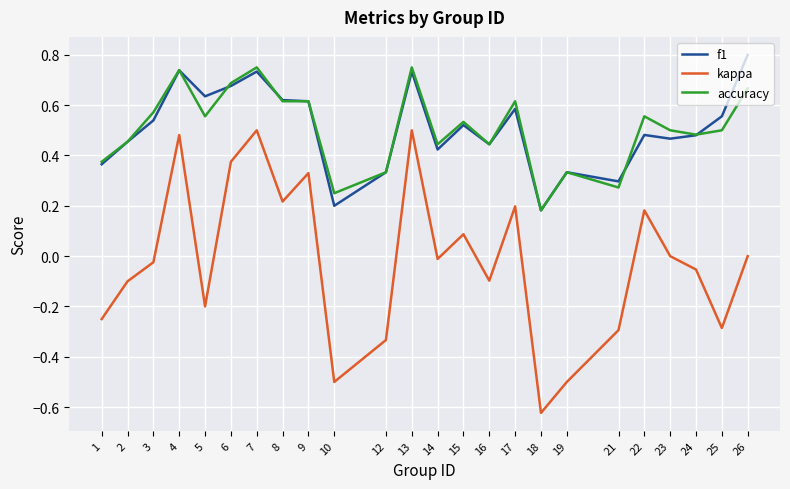

After their last crossing, which series has the higher values: f1 or accuracy?

f1